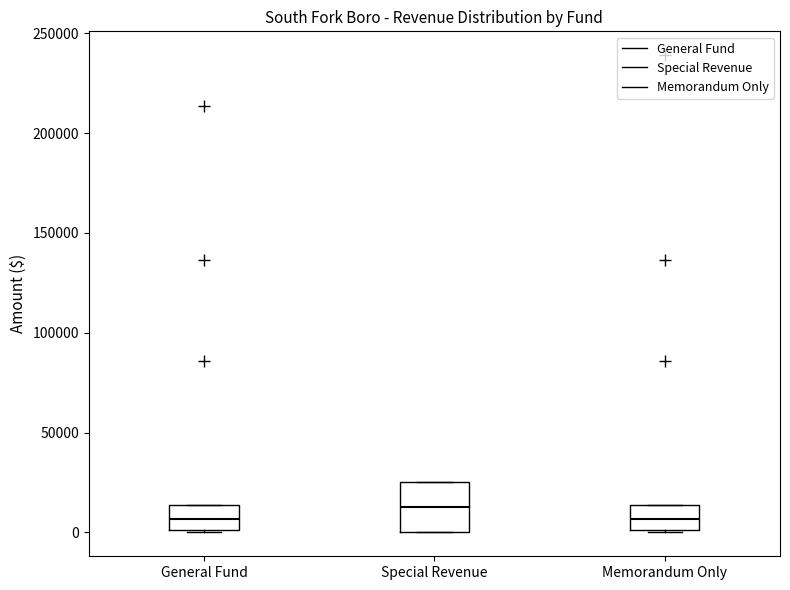

Reading left to right, read every box against the y-axis: the position of its median line, the range the box covers, and the ends of its whiskers. The values are not printed on the chart, so give them approximately, as read against the axis.

General Fund: median 5000, box 0 to 15000, whiskers 0 to 15000
Special Revenue: median 15000, box 0 to 25000, whiskers 0 to 25000
Memorandum Only: median 5000, box 0 to 15000, whiskers 0 to 15000